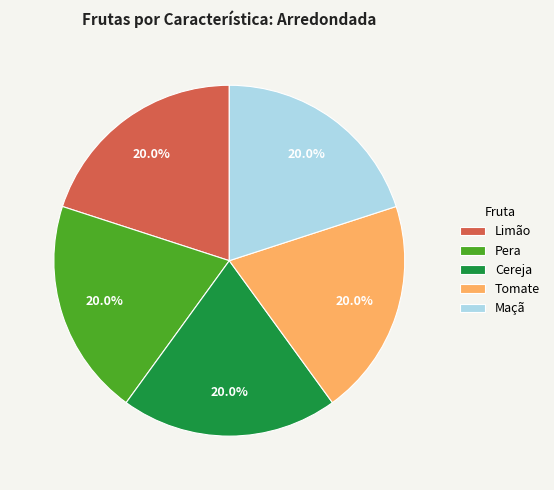

How many slices are in this pie chart?

5